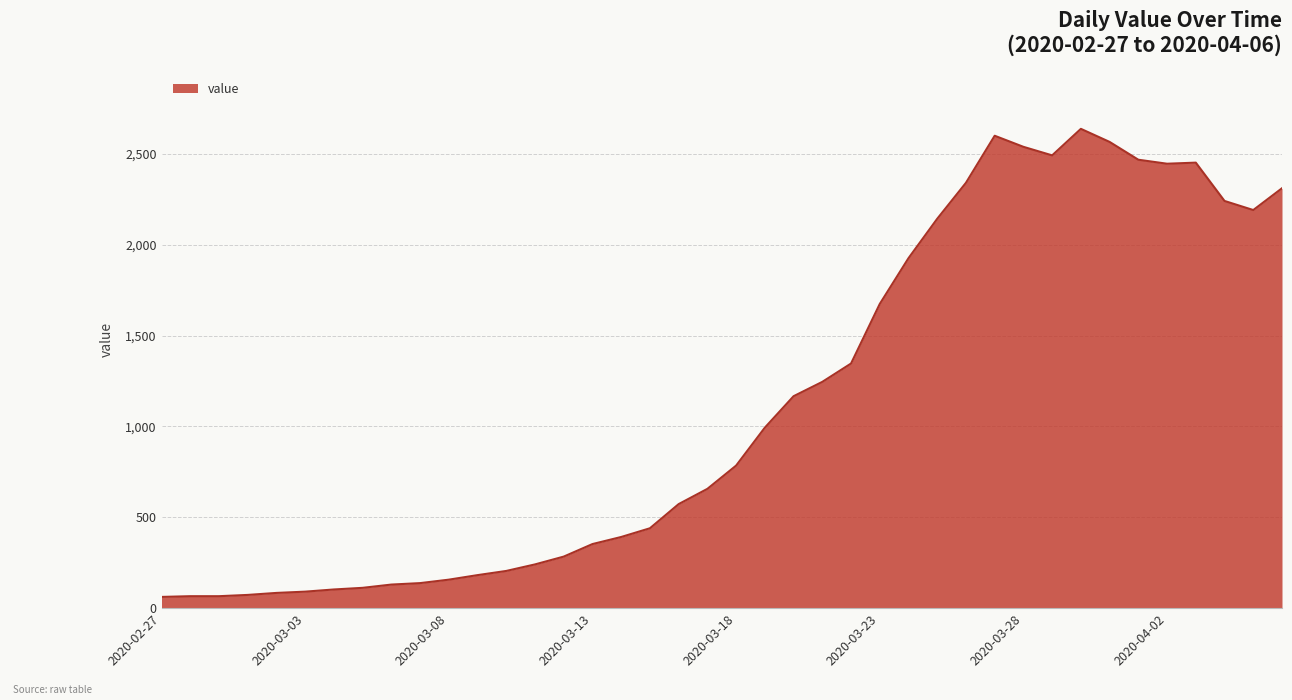

What is the difference between the maximum and minimum values?

2577